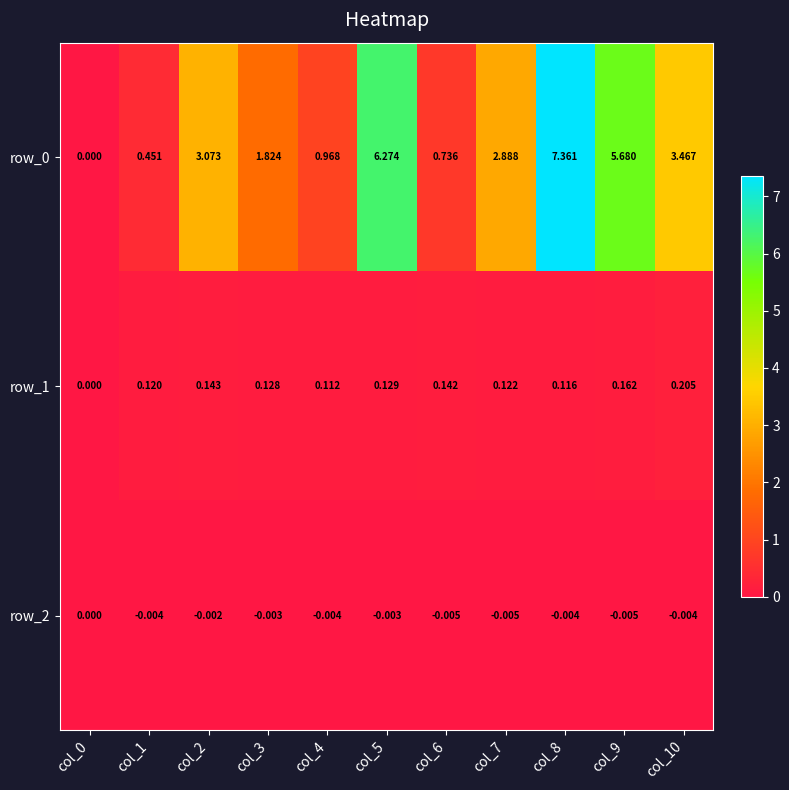

Is the value of row_0 at col_0 greater than the value of row_1 at col_9?

No